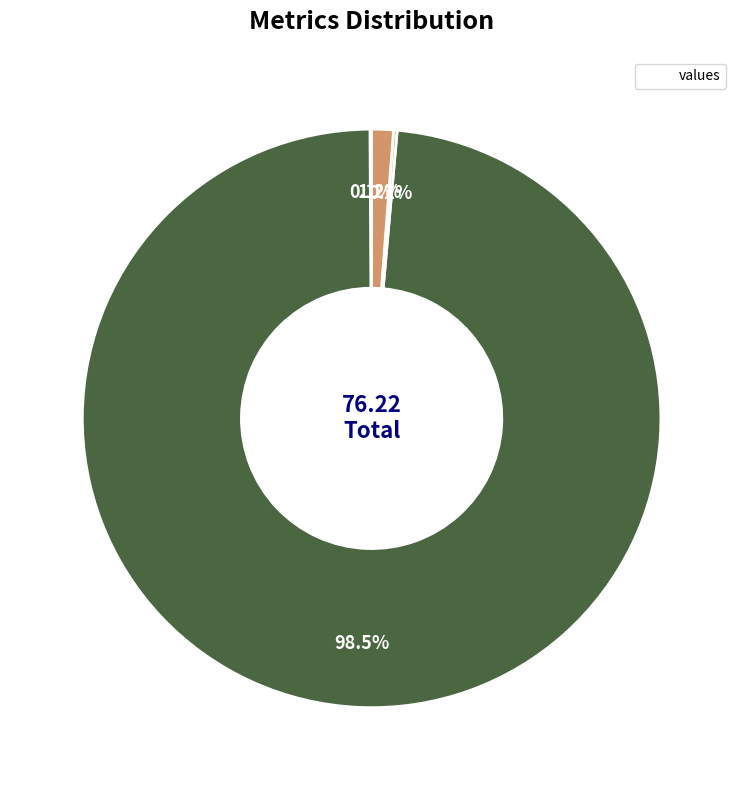

Is there any slice that represents more than half of the pie?

Yes